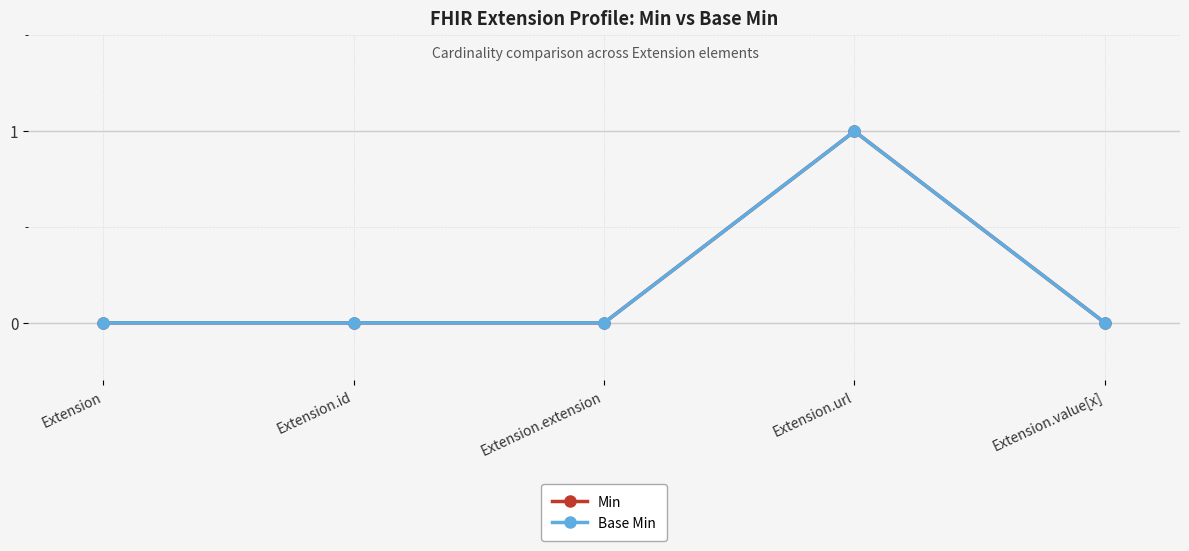

What is the greatest value displayed?

1